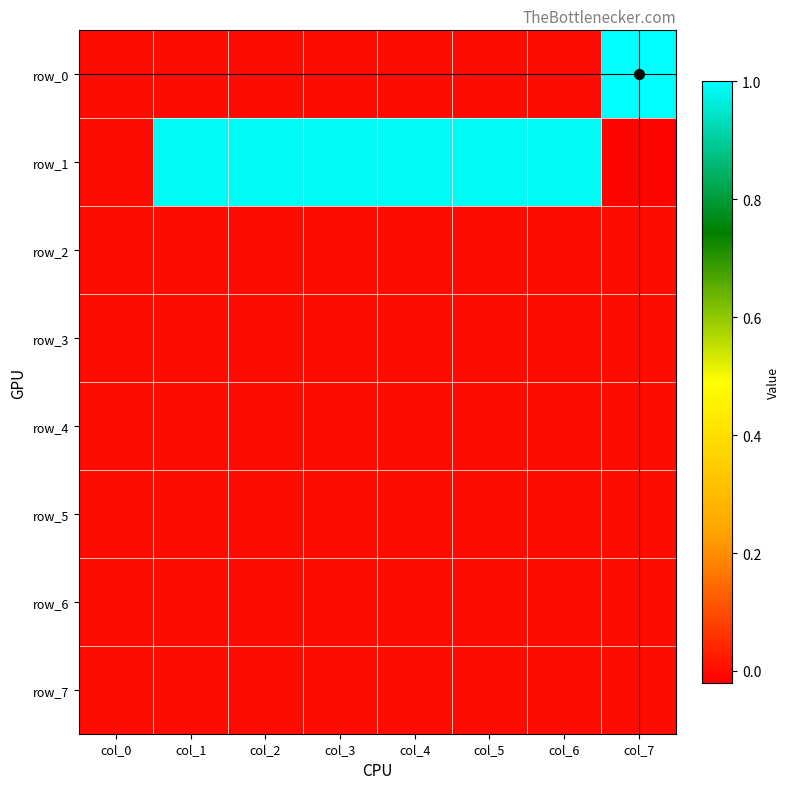

Rank the series by their maximum value, from lowest to highest.

row_2, row_3, row_4, row_5, row_6, row_7, row_1, row_0